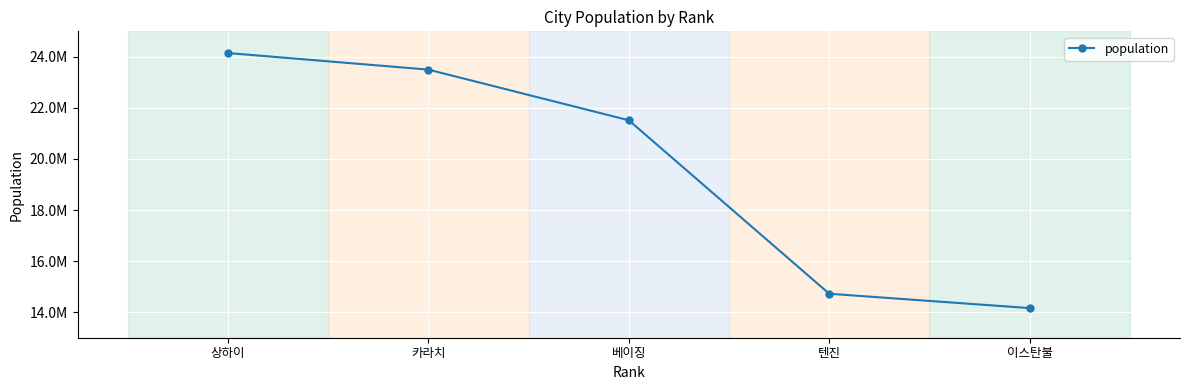

Reading left to right, what are all the values shown in this chart?

24150000	23500000	21516000	14722100	14160467